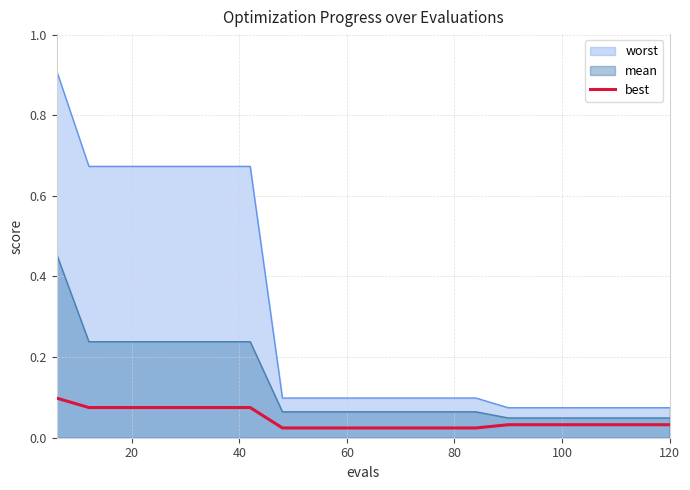

True or false: mean and worst cross at least once.

False